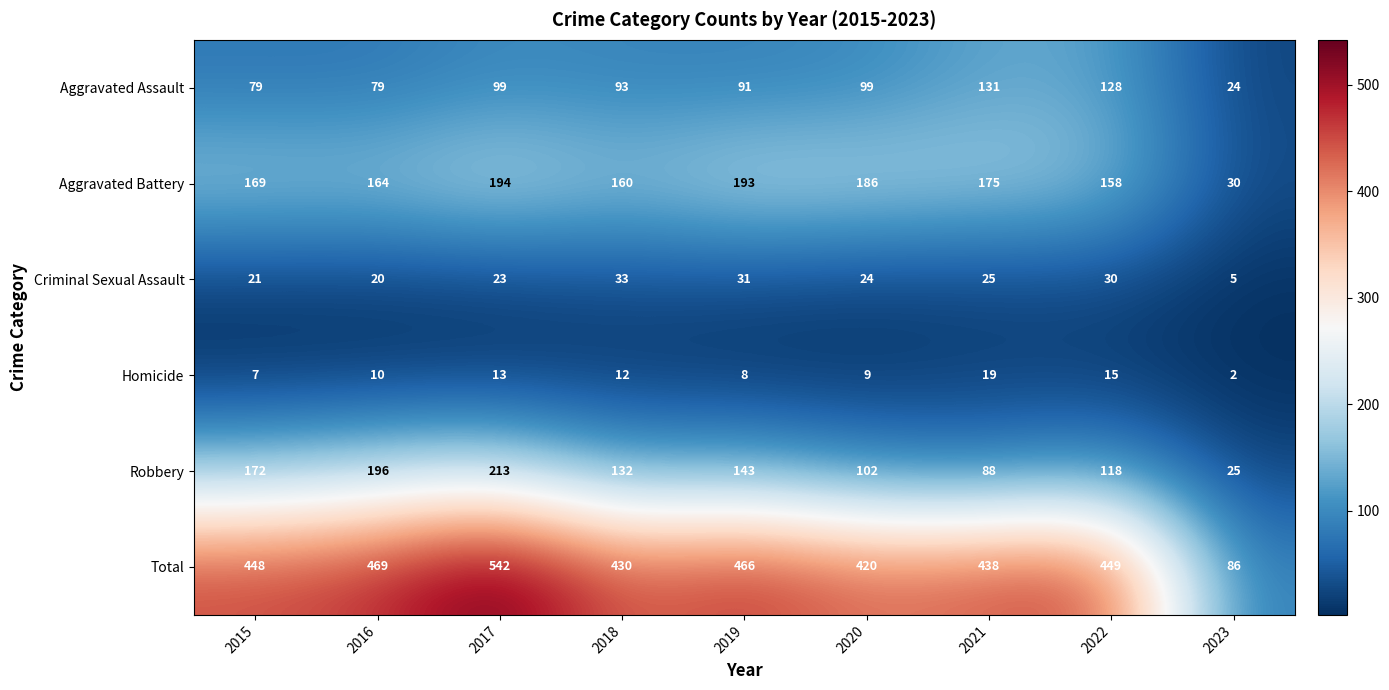

At how many categories does at least one series exceed 108?

8